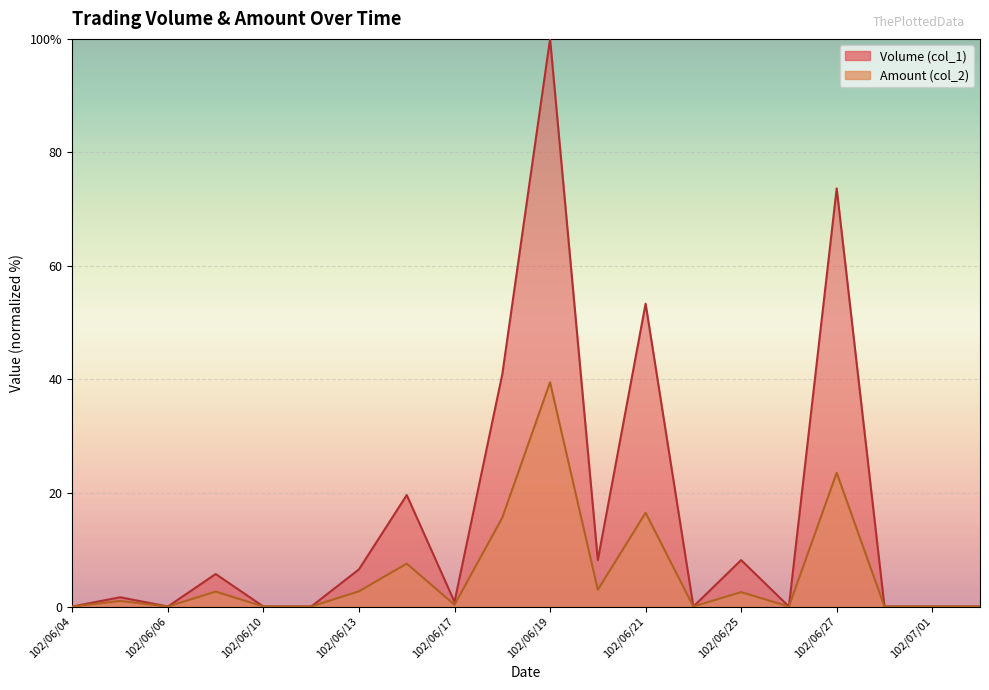

Which category has the lowest value in the Amount (col_2) series?

102/06/04